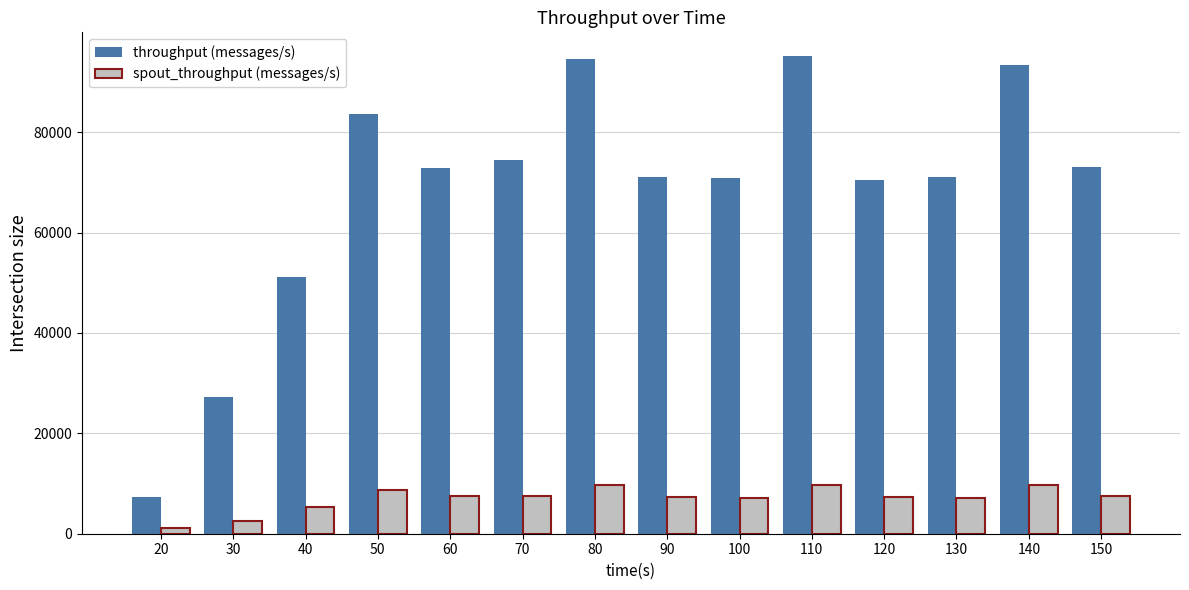

Which series has the widest spread of values?

throughput (messages/s)